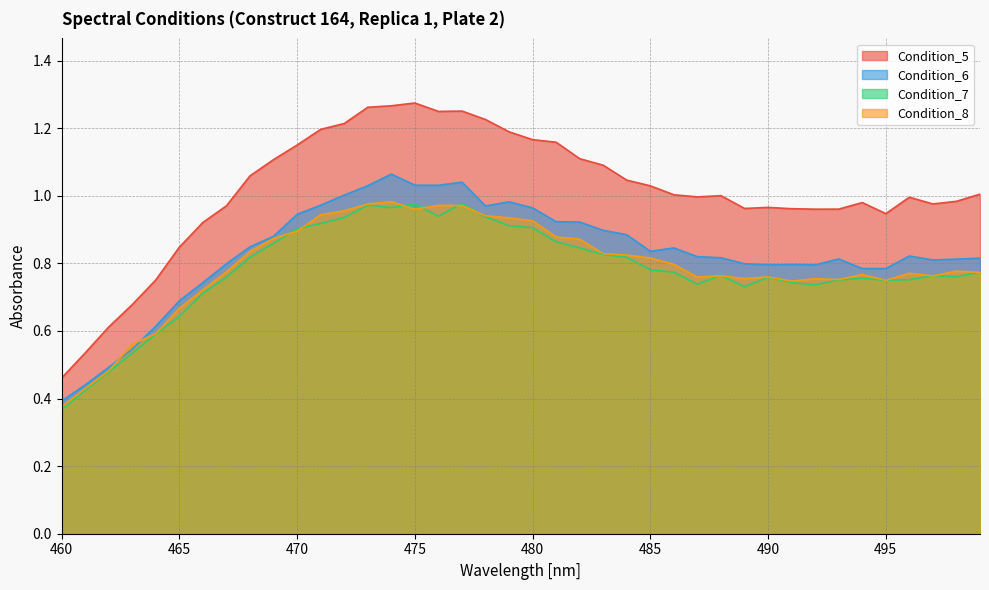

At which category is the sum across all series the highest?

474